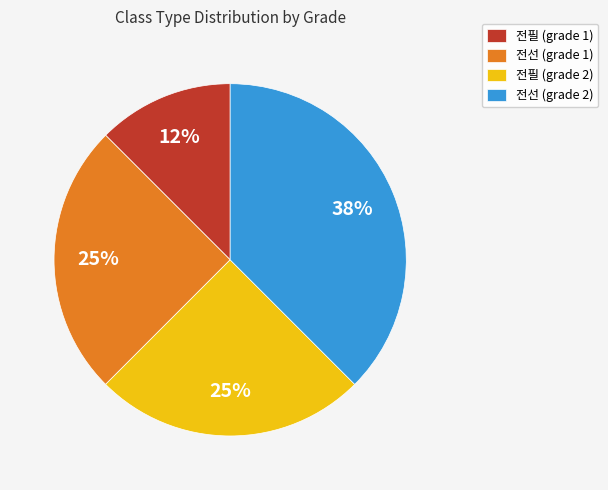

Count the number of slices in the pie.

4